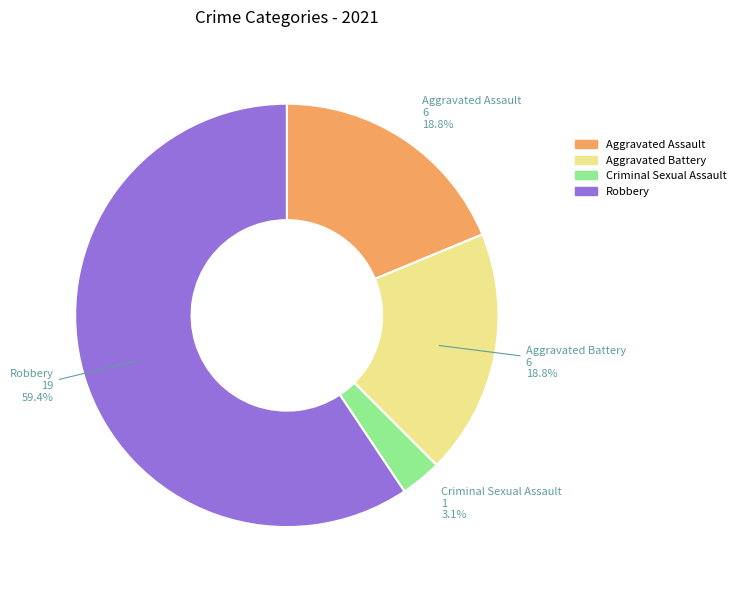

To the nearest percent, what is the average slice percentage?

25%